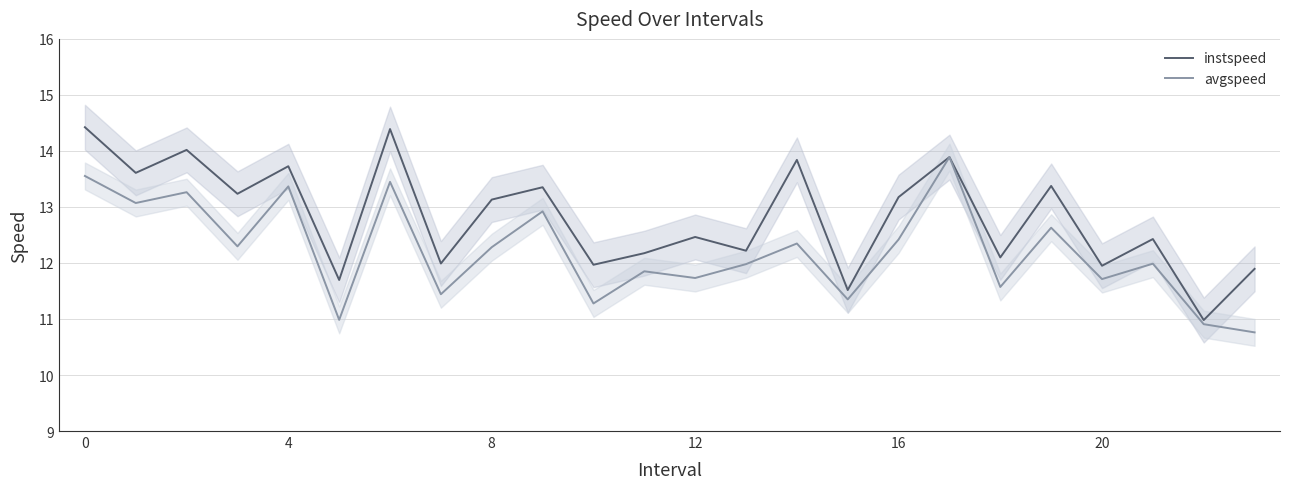

In instspeed, how many points are lower than both neighbors (excluding endpoints)?

10